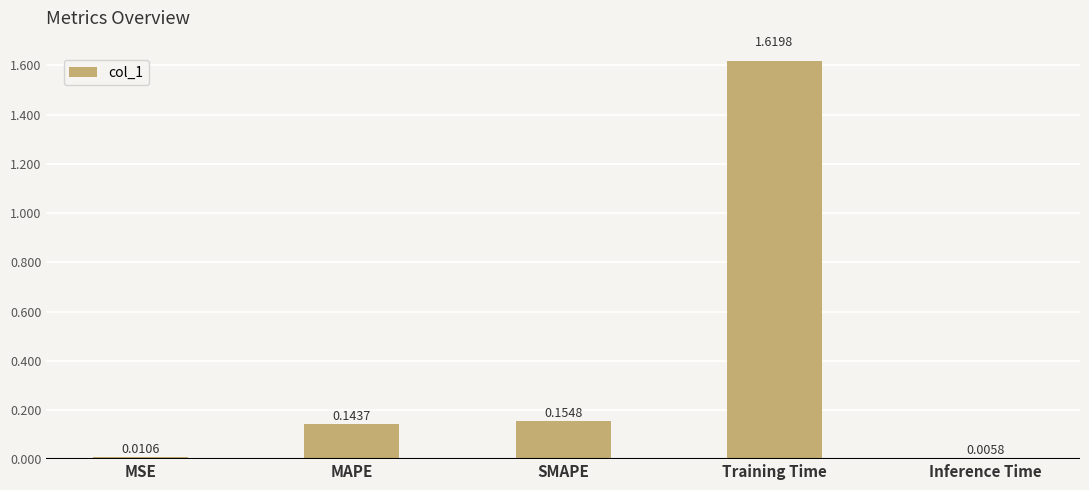

At which label is the value closest to 0?

Inference Time